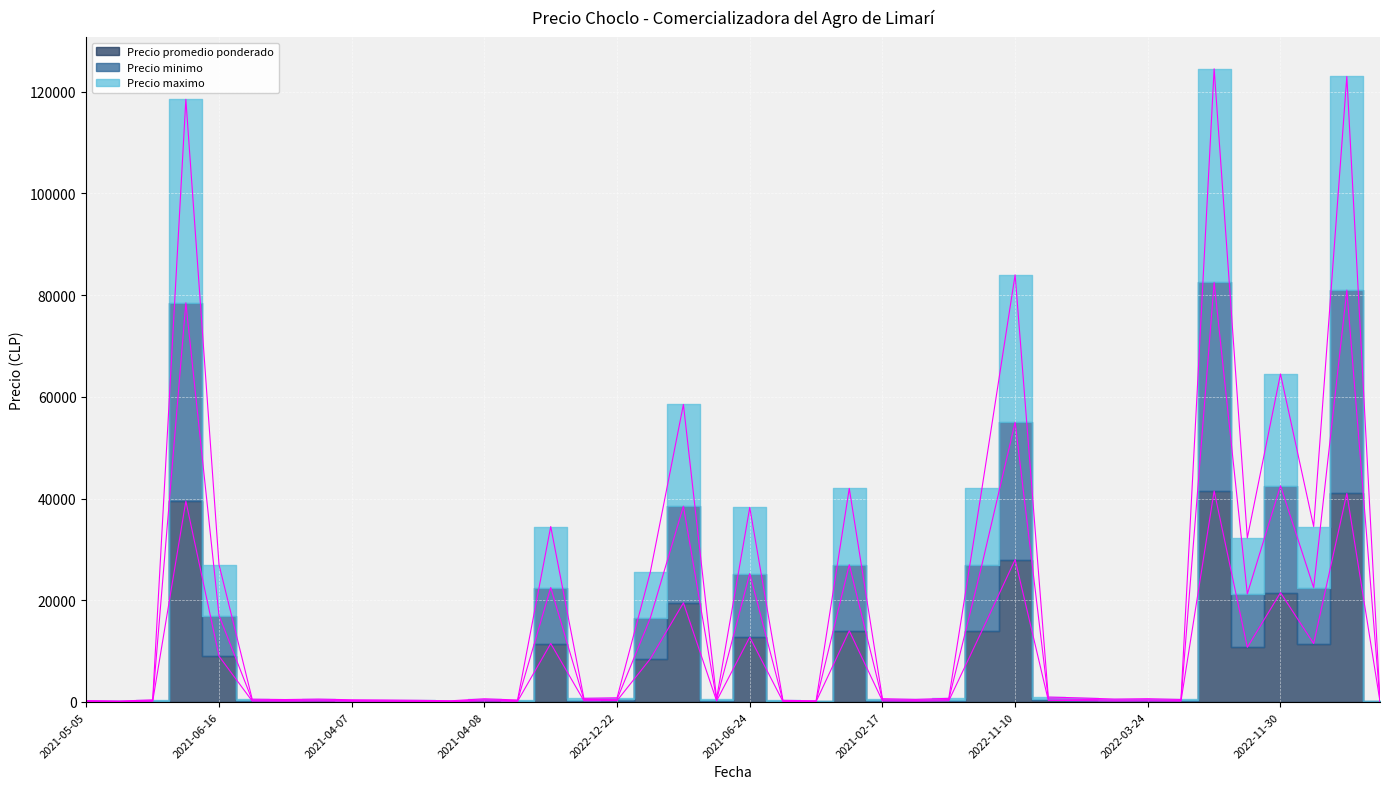

At which label does Precio minimo first exceed 415?

2021-10-06